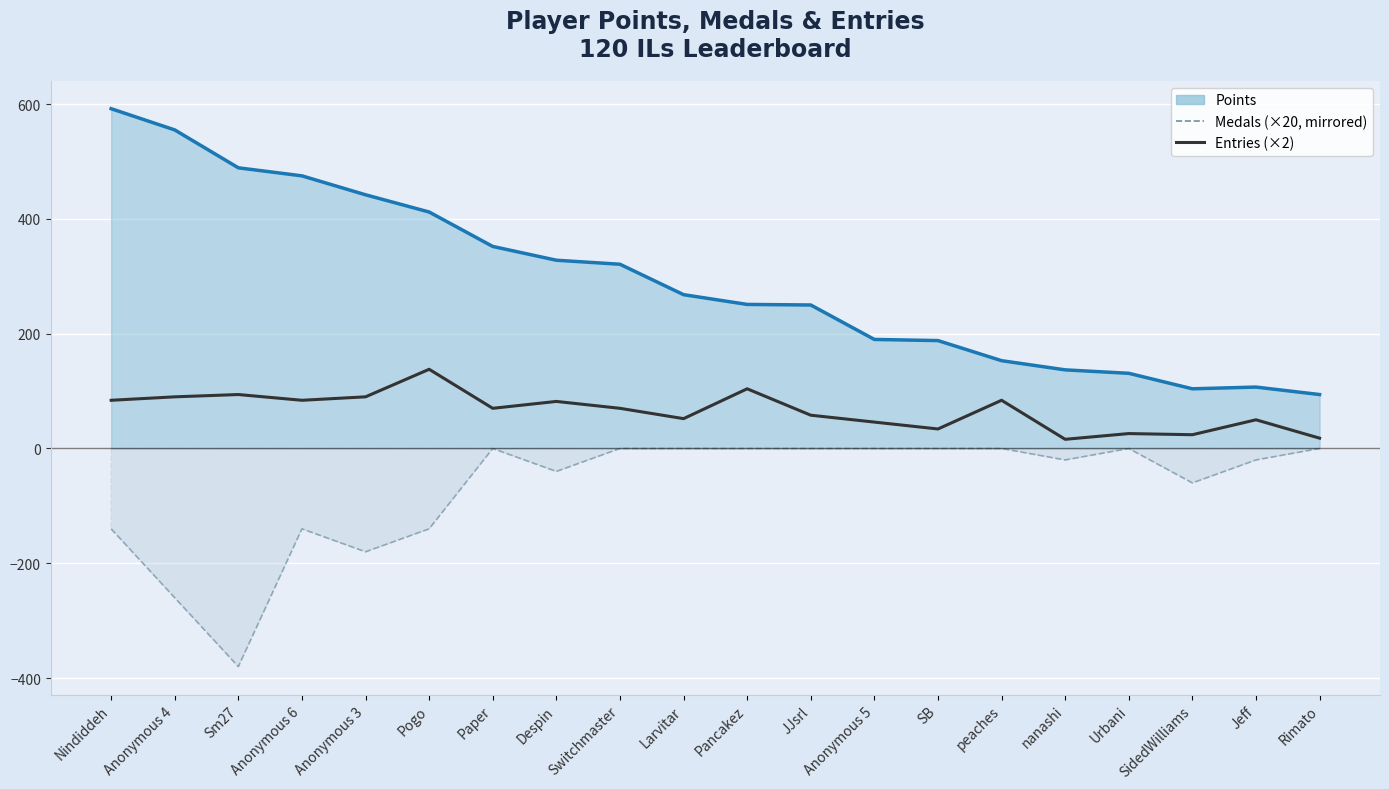

In Entries (×2), how many points are higher than both neighbors (excluding endpoints)?

7